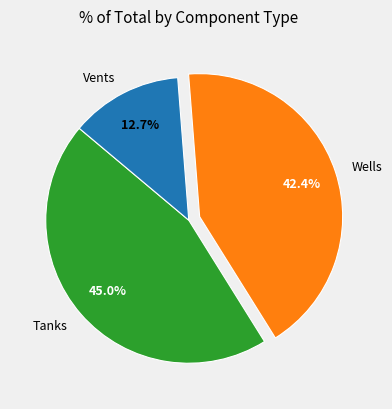

Is there any slice that represents more than half of the pie?

No